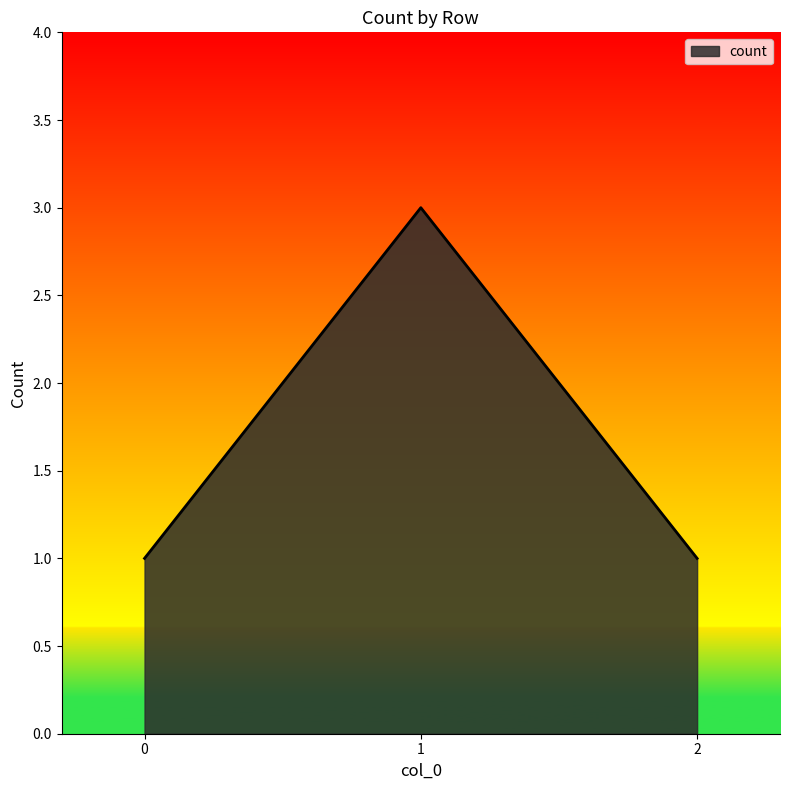

What is the ratio of the value at 2 to the value at 0?

1.0